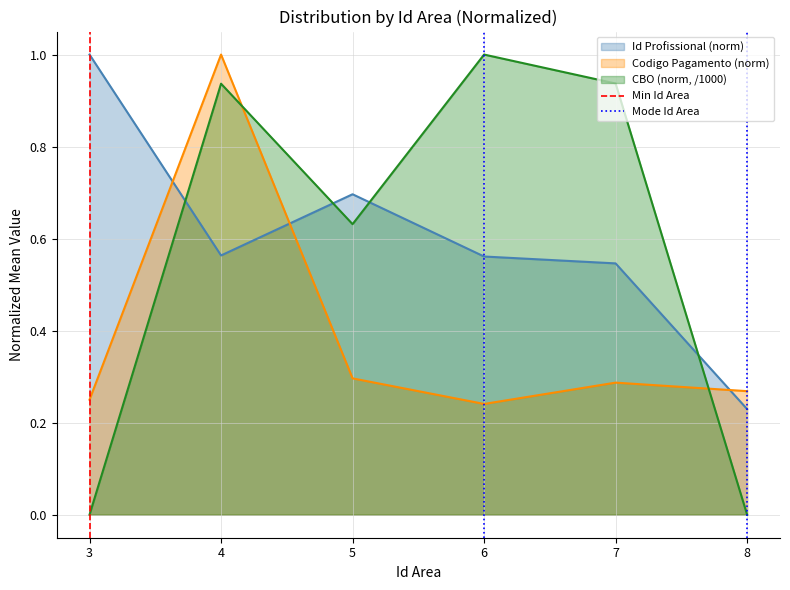

Is the value of Id Profissional (norm) at 6 greater than the value of Codigo Pagamento (norm) at 7?

Yes